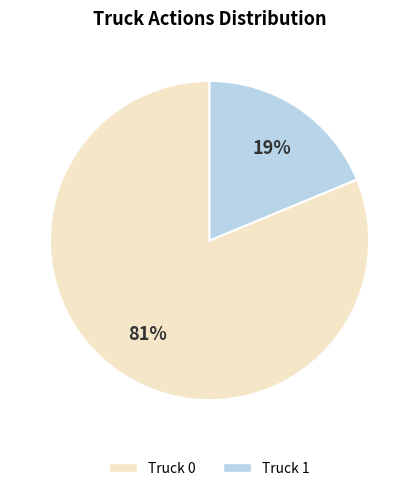

How many slices are in this pie chart?

2